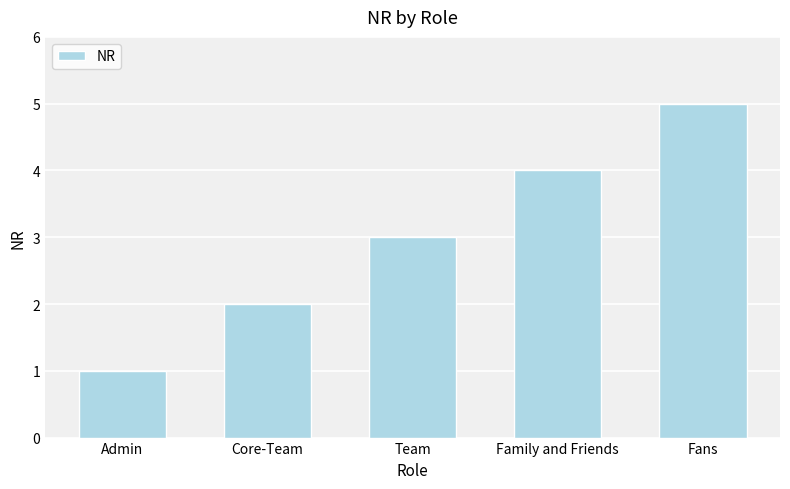

Reading left to right, what are all the values shown in this chart?

1	2	3	4	5